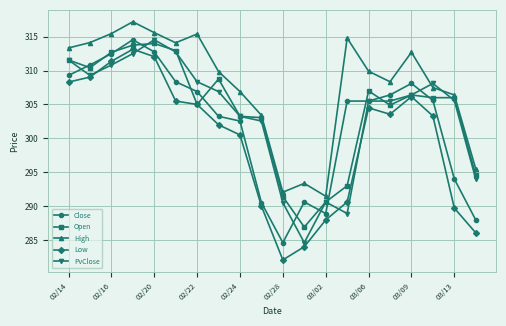

Which series has the widest spread of values?

Low